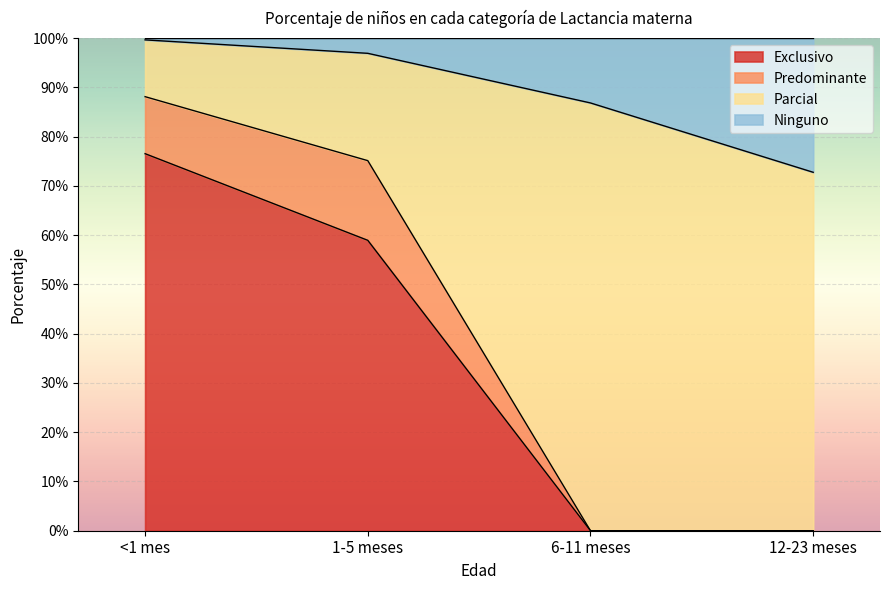

Which series has the largest range (max minus min)?

Parcial